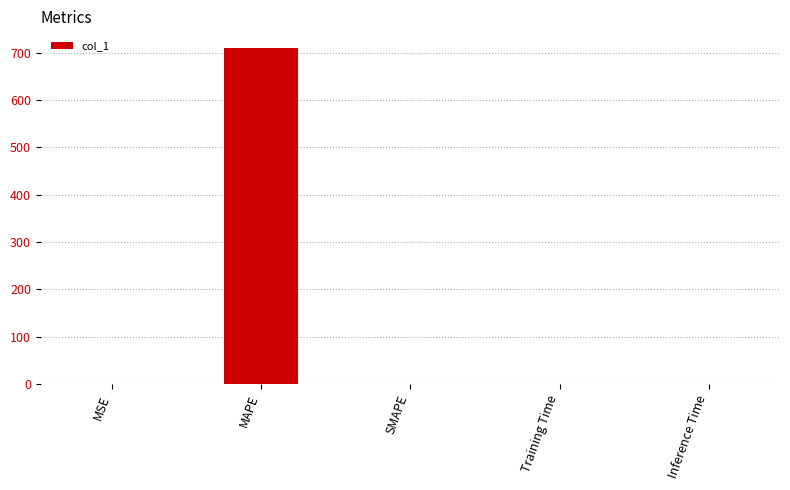

Is it true that the value at MAPE is 710.0?

True